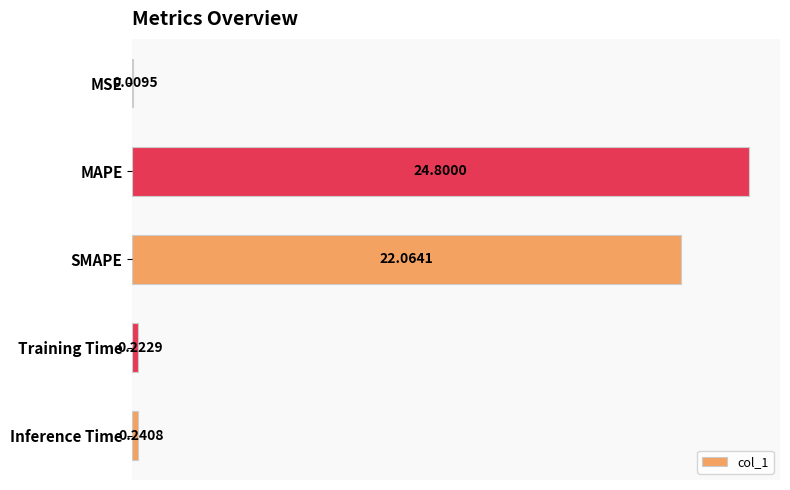

What is the sum of the values at MAPE and Inference Time?

25.0